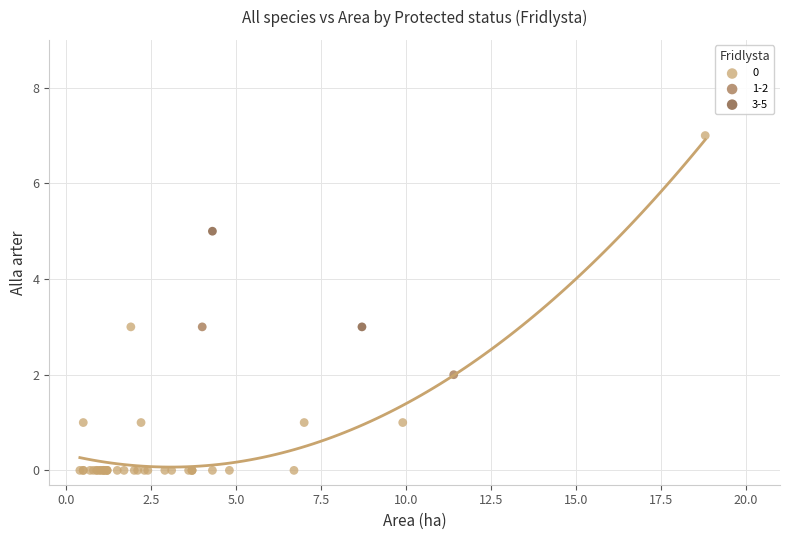

What are all the series names shown in the legend?

0, 1-2, 3-5